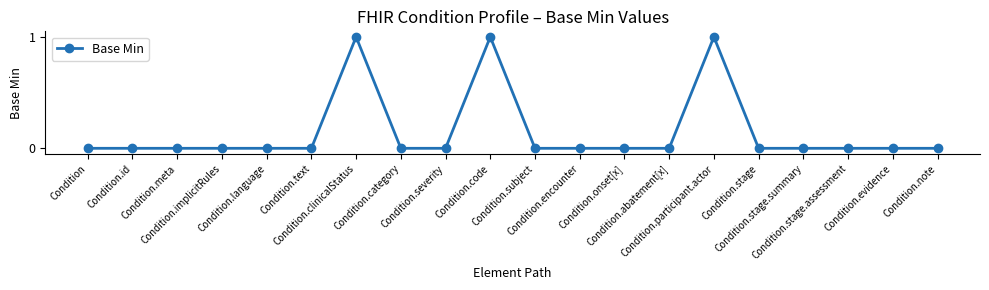

How many categories are shown in the chart?

20